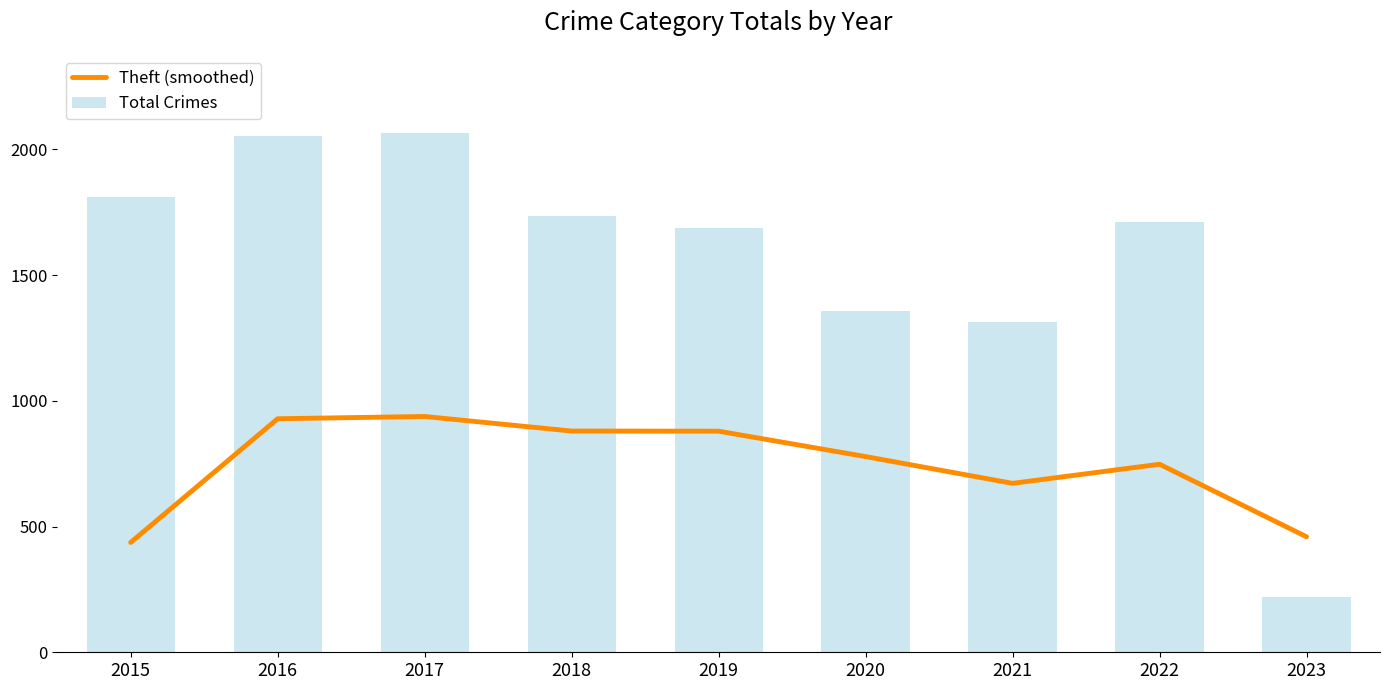

Rank the series by their average value, from highest to lowest.

Total Crimes, Theft (smoothed)